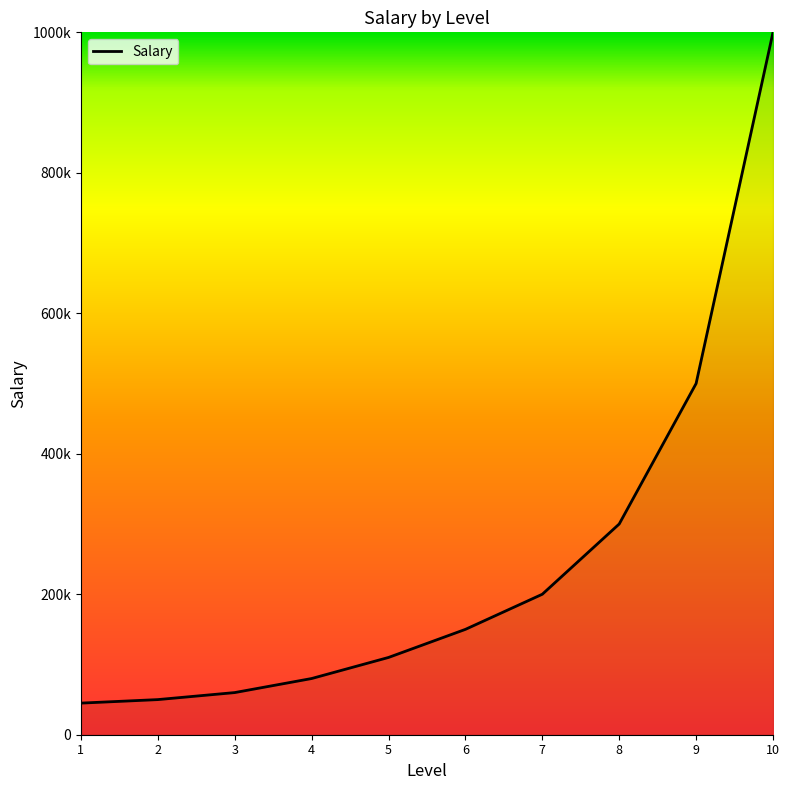

Does the chart display data point markers on the line(s)?

No